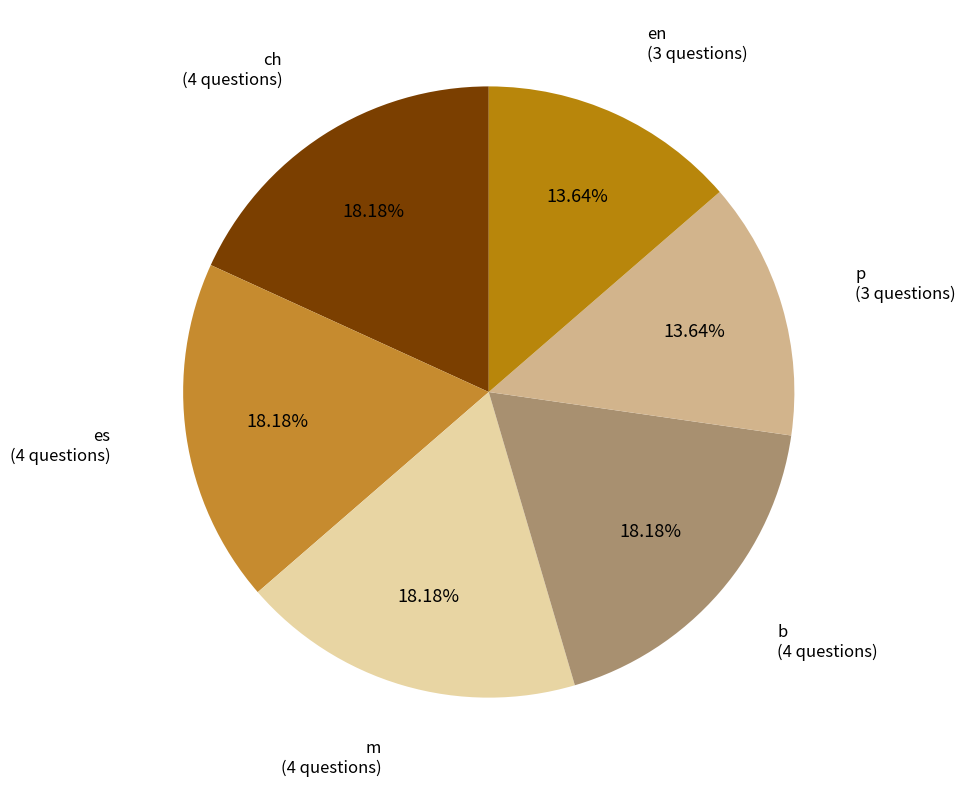

Count the number of slices in the pie.

6